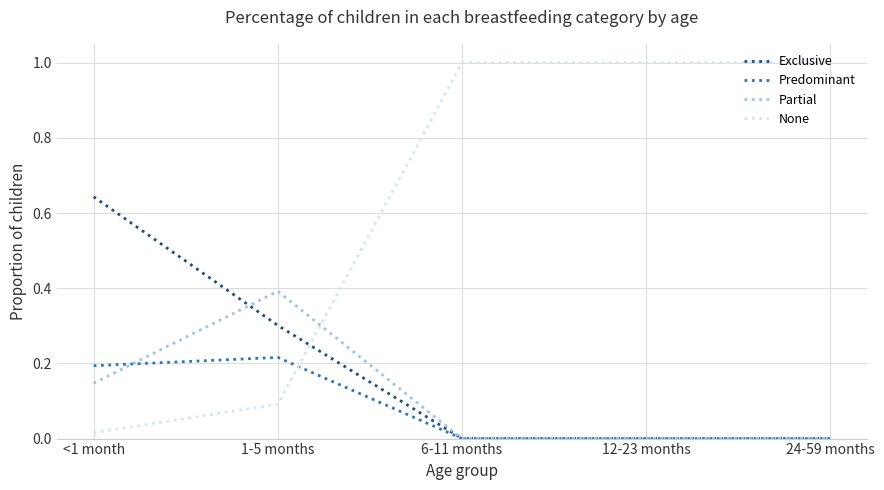

Is it true that Exclusive equals -0.4 at 6-11 months?

False